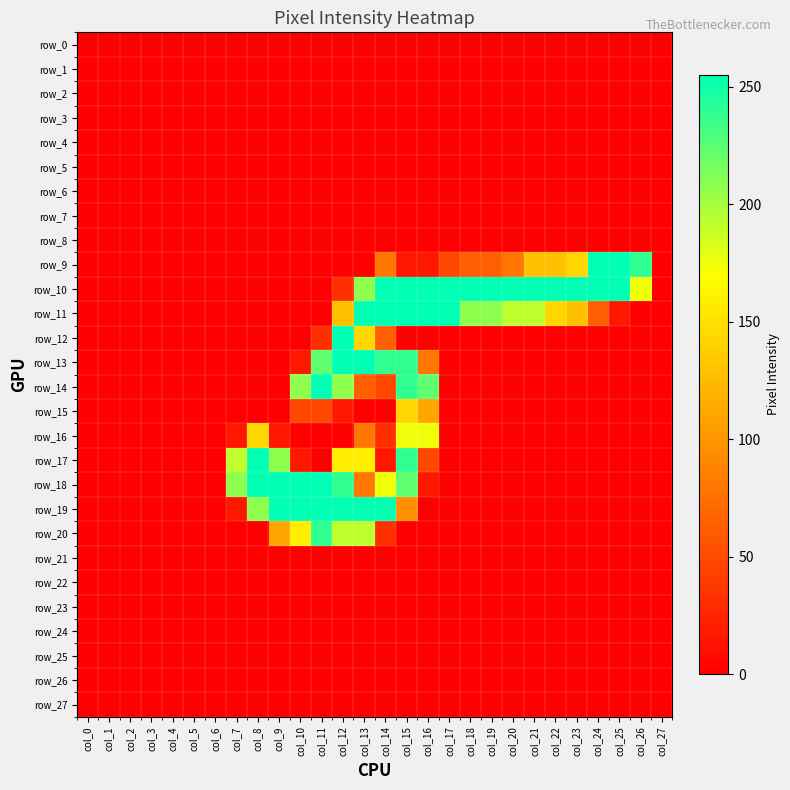

List the labels in order of row_23 value, largest first.

col_0, col_1, col_2, col_3, col_4, col_5, col_6, col_7, col_8, col_9, col_10, col_11, col_12, col_13, col_14, col_15, col_16, col_17, col_18, col_19, col_20, col_21, col_22, col_23, col_24, col_25, col_26, col_27